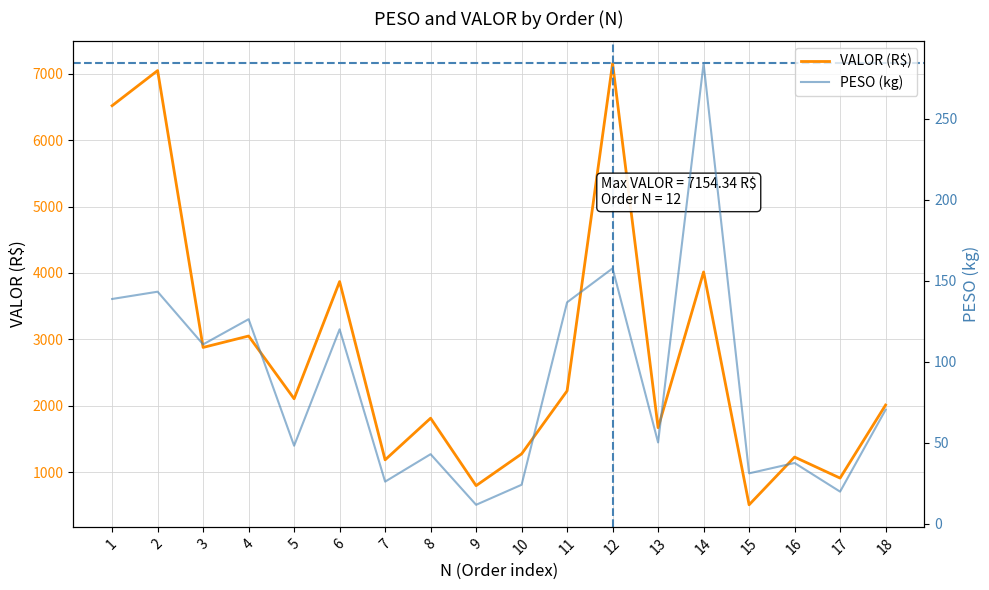

True or false: VALOR (R$) and PESO (kg) intersect in this chart.

False